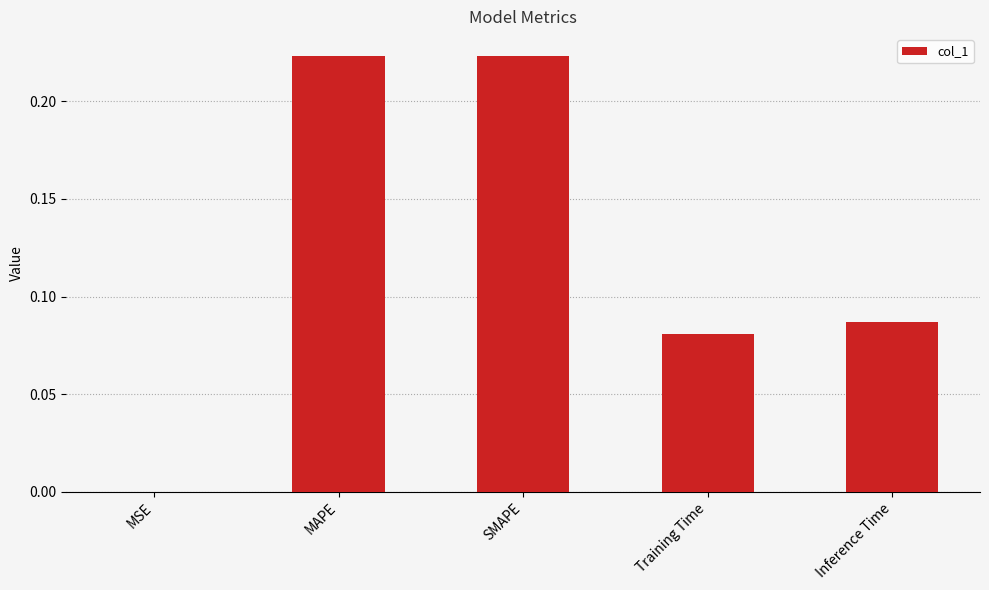

True or false: the data shows 0.0 at MSE.

True